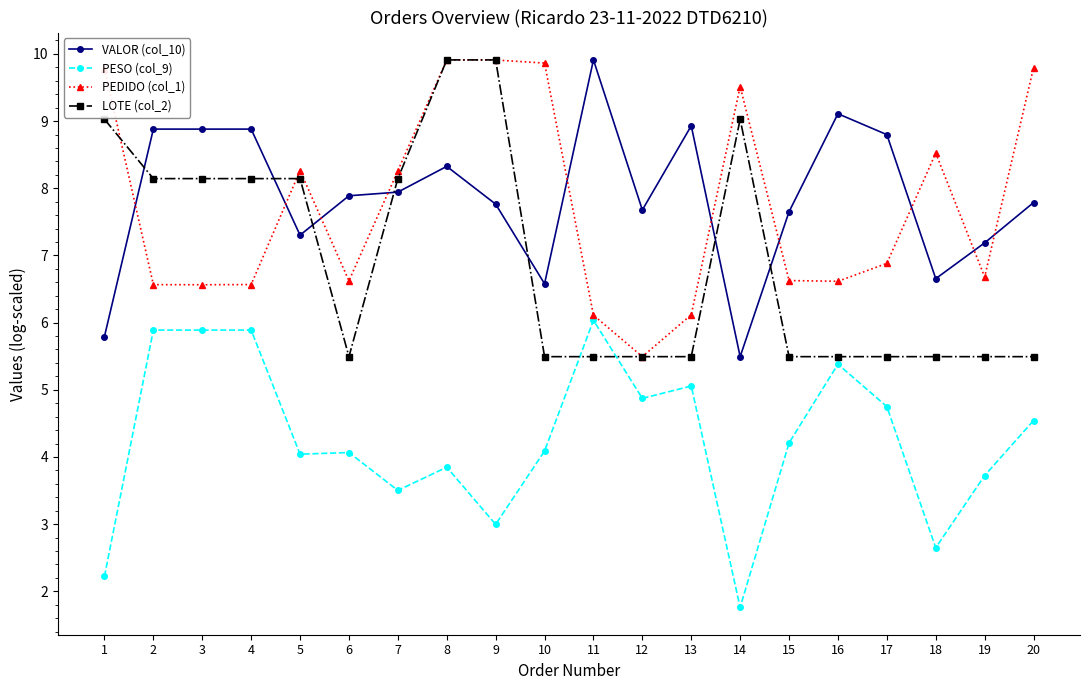

What is the approximate value of PESO (col_9) at 14?

1.8